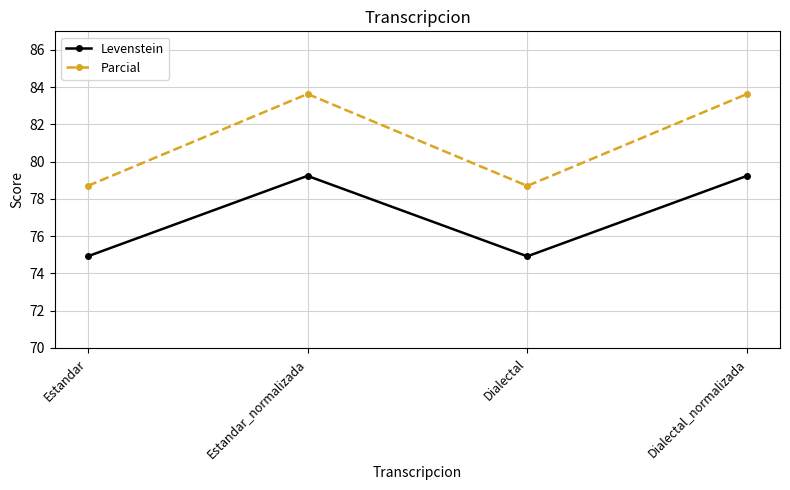

At how many categories does at least one series exceed 79?

2